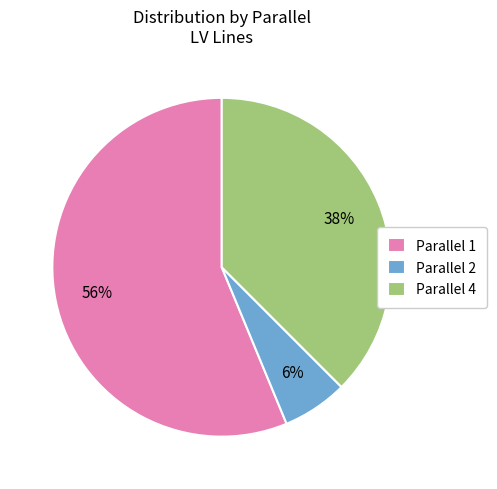

The Parallel 2 slice represents 20% of the pie. True or false?

False